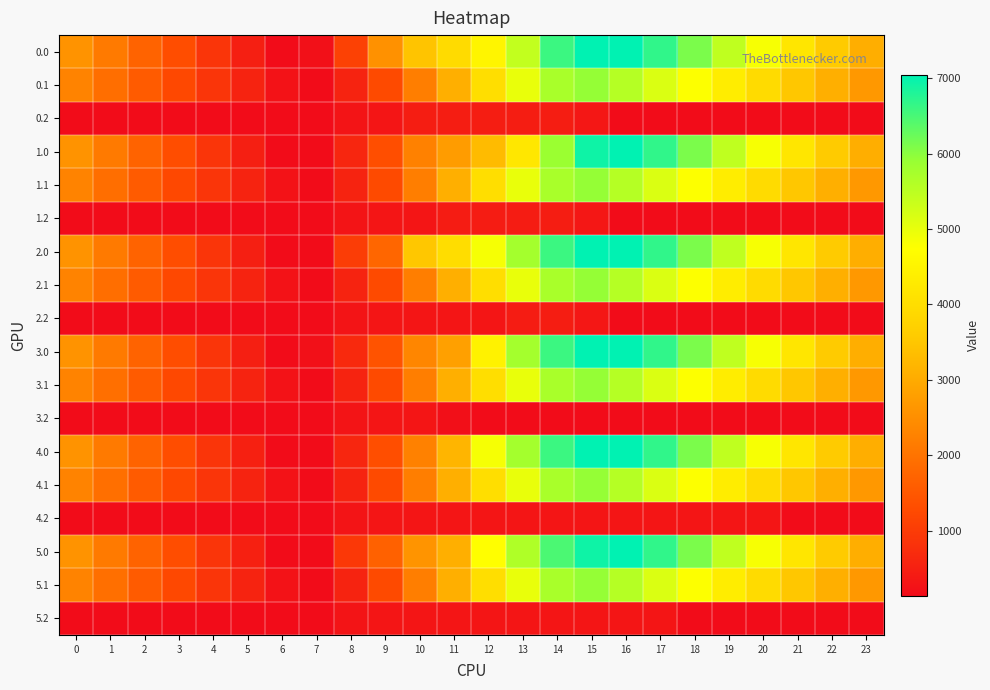

Reading left to right, list all the values displayed in this chart.

0.0: 0=2578.8	1=2124.7	2=1710.3	3=1301.8	4=892.8	5=490.9	6=141.0	7=216.5	8=1101.4	9=2550.7	10=3468.3	11=3950.5	12=4515.5	13=5425.7	14=6591.2	15=7048.0	16=7048.0	17=6683.3	18=6116.7	19=5461.4	20=4825.2	21=4180.4	22=3582.1	23=3065.6
0.1: 0=2285.6	1=1920.8	2=1569.4	3=1223.2	4=880.2	5=554.3	6=249.4	7=141.0	8=558.8	9=1250.4	10=2197.3	11=3071.6	12=4014.1	13=4993.3	14=5699.9	15=5925.7	16=5570.0	17=5157.7	18=4761.0	19=4357.0	20=3938.3	21=3501.5	22=3077.4	23=2674.0
0.2: 0=141.0	1=141.0	2=141.0	3=141.0	4=141.0	5=141.0	6=141.0	7=141.0	8=290.4	9=307.8	10=457.5	11=457.5	12=457.5	13=457.5	14=457.5	15=351.2	16=141.0	17=141.0	18=141.0	19=141.0	20=141.0	21=141.0	22=141.0	23=141.0
1.0: 0=2578.8	1=2124.7	2=1710.3	3=1301.8	4=892.8	5=490.9	6=141.0	7=141.0	8=599.8	9=1339.4	10=2257.0	11=2739.2	12=3304.2	13=4214.4	14=5864.6	15=6931.1	16=7048.0	17=6683.3	18=6116.7	19=5461.4	20=4825.2	21=4180.4	22=3582.1	23=3065.6
1.1: 0=2285.6	1=1920.8	2=1569.4	3=1223.2	4=880.2	5=554.3	6=249.4	7=141.0	8=558.8	9=1250.4	10=2197.3	11=3071.6	12=4014.1	13=4993.3	14=5699.9	15=5925.7	16=5570.0	17=5157.7	18=4761.0	19=4357.0	20=3938.3	21=3501.5	22=3077.4	23=2674.0
1.2: 0=141.0	1=141.0	2=141.0	3=141.0	4=141.0	5=141.0	6=141.0	7=141.0	8=290.4	9=307.8	10=307.8	11=426.6	12=426.6	13=426.6	14=457.5	15=351.2	16=141.0	17=141.0	18=141.0	19=141.0	20=141.0	21=141.0	22=141.0	23=141.0
2.0: 0=2578.8	1=2124.7	2=1710.3	3=1301.8	4=892.8	5=490.9	6=141.0	7=141.0	8=1025.8	9=1765.4	10=3509.8	11=3992.0	12=4845.2	13=5755.3	14=6591.2	15=7048.0	16=7048.0	17=6683.3	18=6116.7	19=5461.4	20=4825.2	21=4180.4	22=3582.1	23=3065.6
2.1: 0=2285.6	1=1920.8	2=1569.4	3=1223.2	4=880.2	5=554.3	6=249.4	7=141.0	8=558.8	9=1250.4	10=2197.3	11=3071.6	12=4014.1	13=4993.3	14=5699.9	15=5925.7	16=5570.0	17=5157.7	18=4761.0	19=4357.0	20=3938.3	21=3501.5	22=3077.4	23=2674.0
2.2: 0=141.0	1=141.0	2=141.0	3=141.0	4=141.0	5=141.0	6=141.0	7=141.0	8=290.4	9=307.8	10=307.8	11=307.8	12=307.8	13=426.6	14=457.5	15=351.2	16=141.0	17=141.0	18=141.0	19=141.0	20=141.0	21=141.0	22=141.0	23=141.0
3.0: 0=2578.8	1=2124.7	2=1710.3	3=1301.8	4=892.8	5=490.9	6=141.0	7=216.5	8=675.4	9=1415.0	10=2332.6	11=2814.8	12=4465.5	13=5755.3	14=6591.2	15=7048.0	16=7048.0	17=6683.3	18=6116.7	19=5461.4	20=4825.2	21=4180.4	22=3582.1	23=3065.6
3.1: 0=2287.1	1=1922.4	2=1570.9	3=1224.8	4=881.7	5=555.9	6=251.0	7=141.0	8=558.8	9=1250.4	10=2197.3	11=3071.6	12=4014.1	13=4993.3	14=5699.9	15=5925.7	16=5571.5	17=5159.2	18=4762.6	19=4358.5	20=3939.8	21=3503.1	22=3079.0	23=2675.6
3.2: 0=141.0	1=141.0	2=141.0	3=141.0	4=141.0	5=141.0	6=141.0	7=141.0	8=290.4	9=307.8	10=307.8	11=199.1	12=141.0	13=141.0	14=141.0	15=141.0	16=141.0	17=141.0	18=141.0	19=141.0	20=141.0	21=141.0	22=141.0	23=141.0
4.0: 0=2580.2	1=2126.1	2=1711.7	3=1303.2	4=894.2	5=492.3	6=141.0	7=141.0	8=599.8	9=1339.4	10=2257.0	11=3194.4	12=4845.2	13=5755.3	14=6591.2	15=7048.0	16=7048.0	17=6683.3	18=6116.7	19=5461.4	20=4825.2	21=4181.8	22=3583.5	23=3067.0
4.1: 0=2287.1	1=1922.4	2=1570.9	3=1224.8	4=881.7	5=555.9	6=251.0	7=141.0	8=558.8	9=1250.4	10=2197.3	11=3071.6	12=4014.1	13=4993.3	14=5699.9	15=5925.7	16=5570.0	17=5159.2	18=4762.6	19=4358.5	20=3939.8	21=3503.1	22=3079.0	23=2675.6
4.2: 0=141.0	1=141.0	2=141.0	3=141.0	4=141.0	5=141.0	6=141.0	7=141.0	8=290.4	9=307.8	10=307.8	11=307.8	12=307.8	13=307.8	14=307.8	15=307.8	16=307.8	17=307.8	18=307.8	19=307.8	20=307.8	21=141.0	22=141.0	23=141.0
5.0: 0=2578.8	1=2124.7	2=1710.3	3=1301.8	4=894.2	5=492.3	6=141.0	7=141.0	8=938.1	9=1677.8	10=2595.4	11=3077.5	12=4728.3	13=5638.4	14=6474.3	15=6931.1	16=7048.0	17=6683.3	18=6116.7	19=5461.4	20=4825.2	21=4180.4	22=3582.1	23=3065.6
5.1: 0=2287.1	1=1922.4	2=1570.9	3=1224.8	4=881.7	5=555.9	6=251.0	7=141.0	8=558.8	9=1250.4	10=2197.3	11=3071.6	12=4014.1	13=4993.3	14=5699.9	15=5925.7	16=5570.0	17=5159.2	18=4762.6	19=4358.5	20=3939.8	21=3503.1	22=3079.0	23=2675.6
5.2: 0=141.0	1=141.0	2=141.0	3=141.0	4=141.0	5=141.0	6=141.0	7=141.0	8=290.4	9=307.8	10=307.8	11=307.8	12=307.8	13=307.8	14=307.8	15=307.8	16=307.8	17=307.8	18=141.0	19=141.0	20=141.0	21=141.0	22=141.0	23=141.0